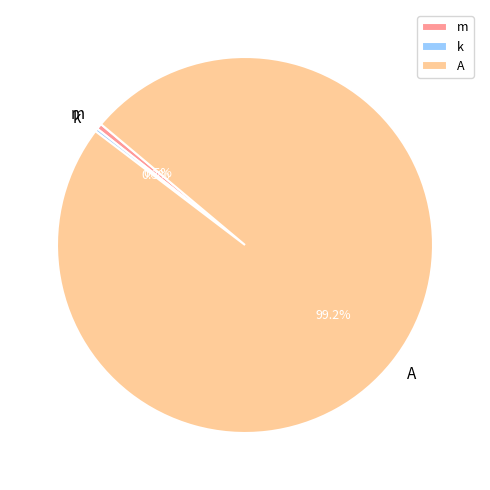

What portion of the pie excludes m?

99.5%